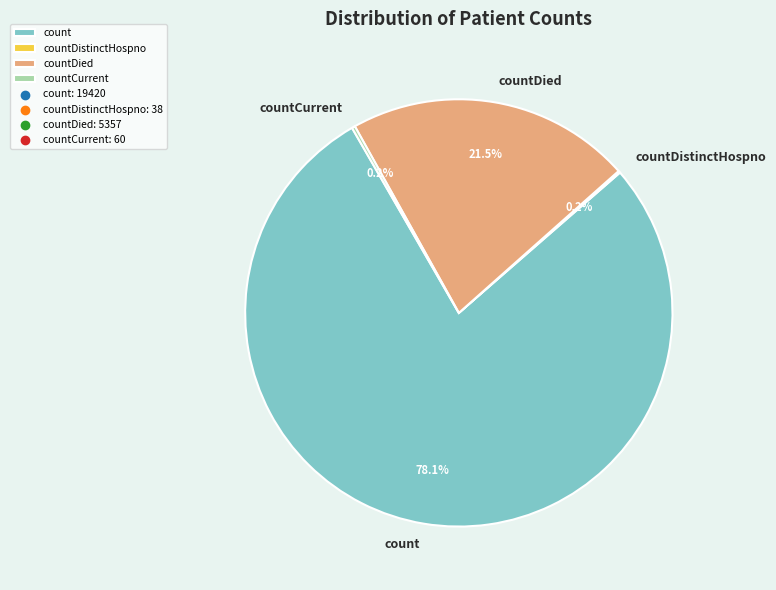

What percentage do count and countDied together represent?

99.6%